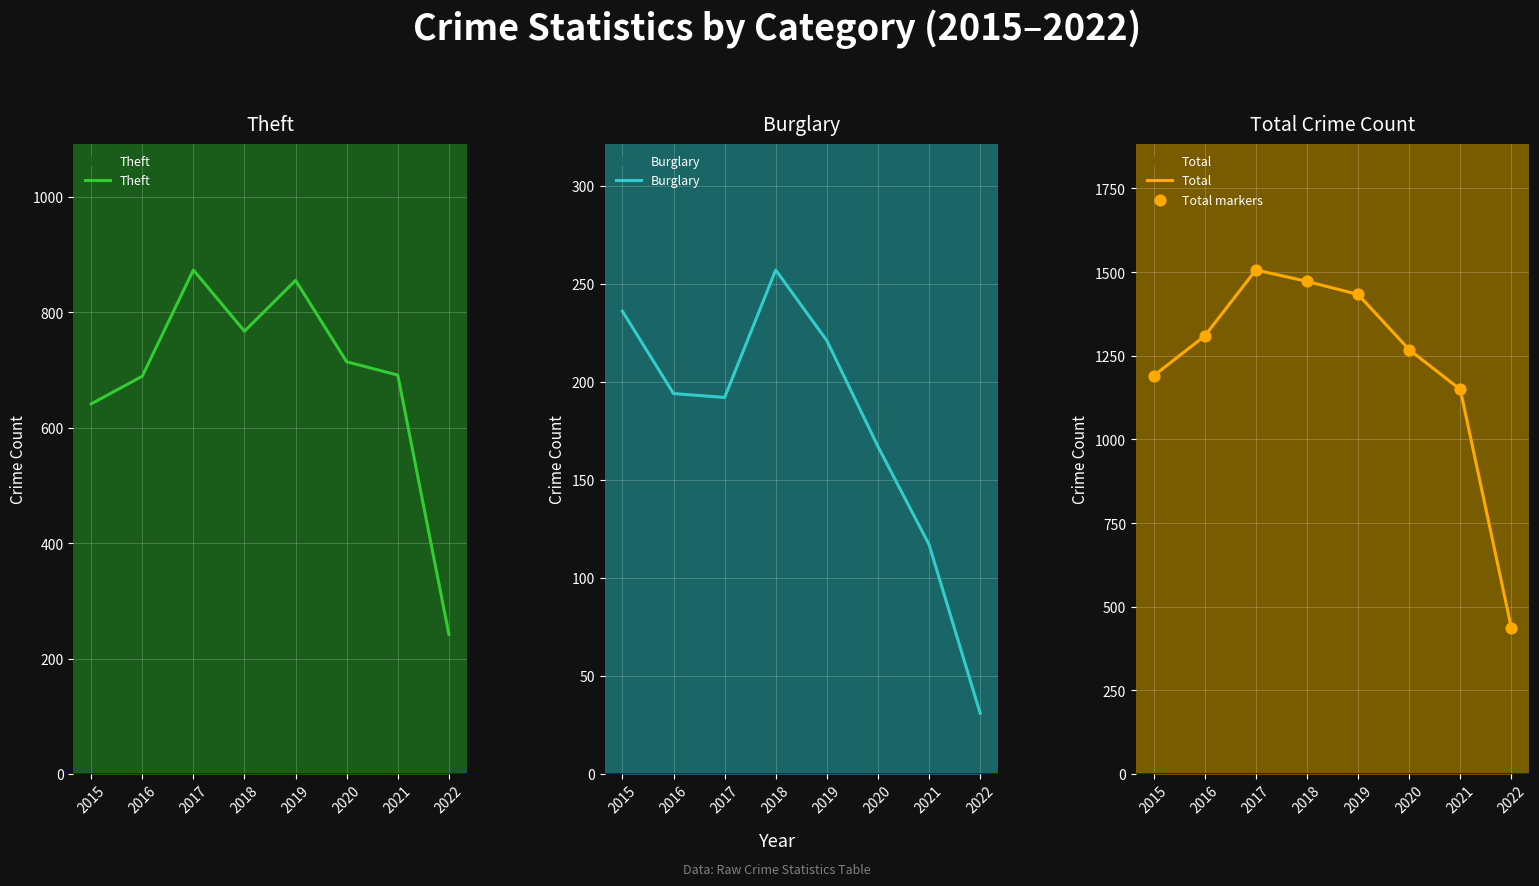

Which series has the largest total across all categories?

Total